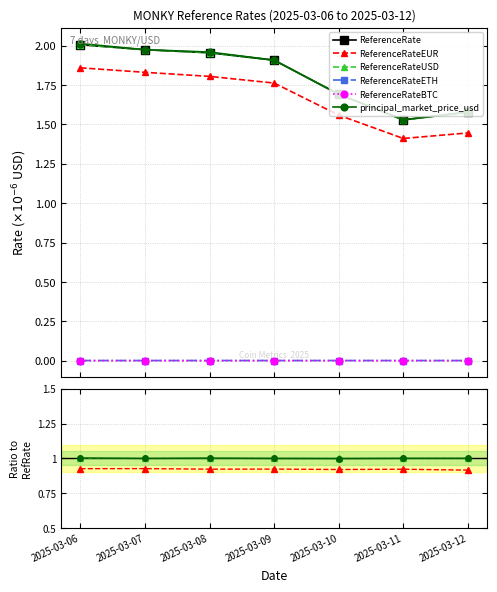

At how many categories does at least one series exceed 1?

7